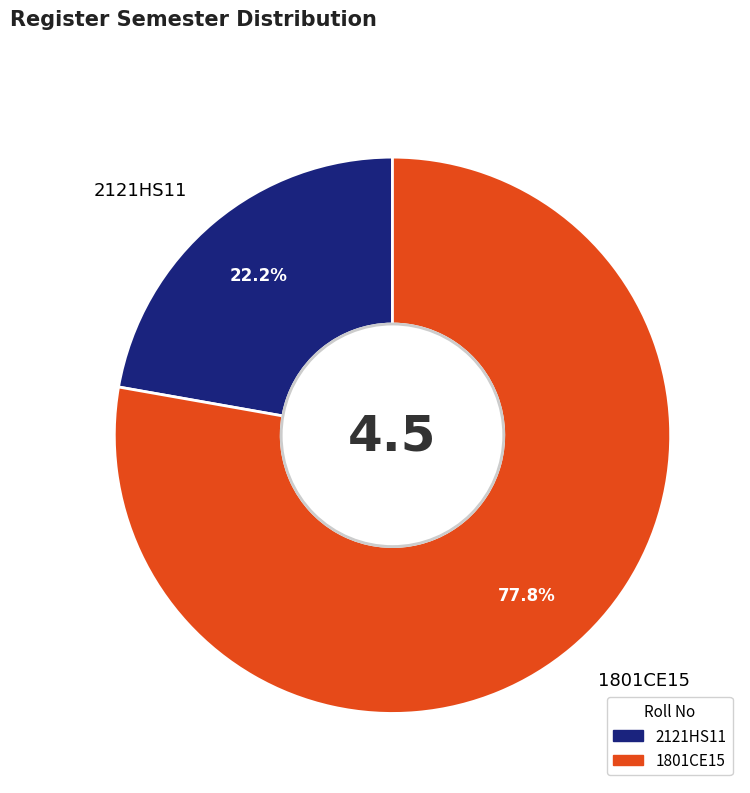

Count the number of slices in the pie.

2